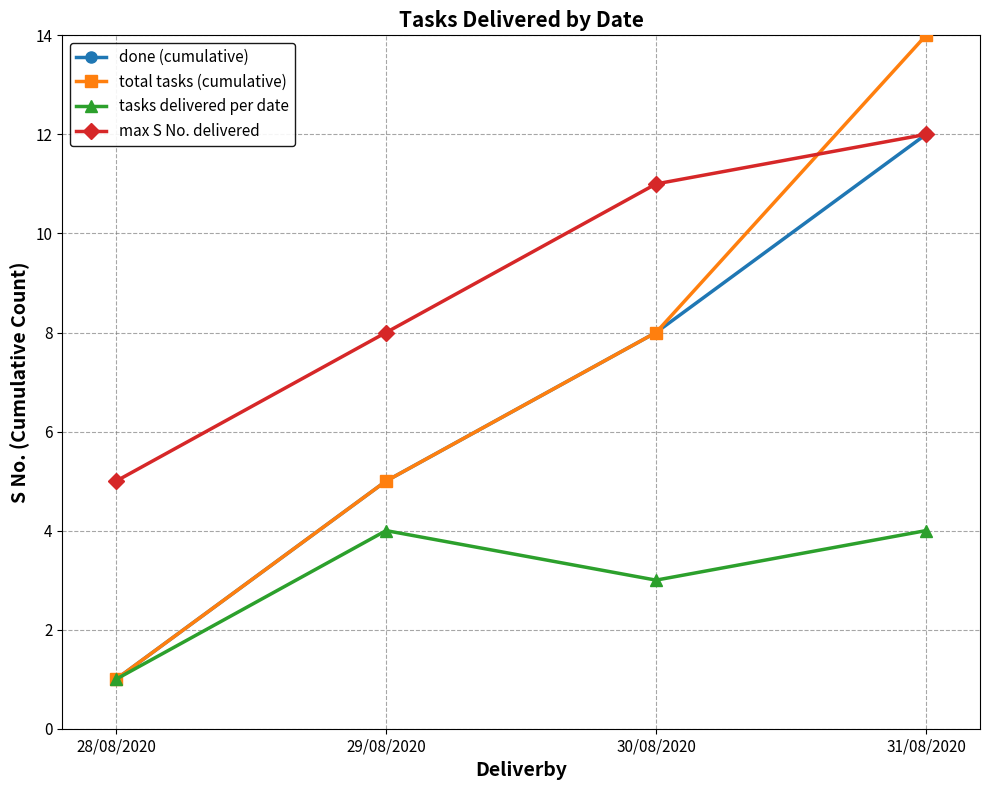

What is the approximate value of done (cumulative) at 29/08/2020?

5